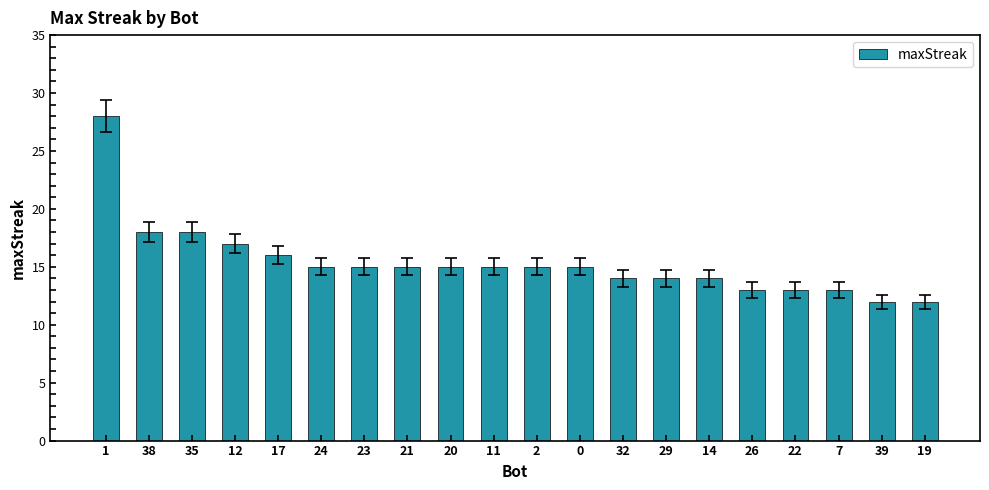

Are the bars grouped side by side (vs. stacked)?

No